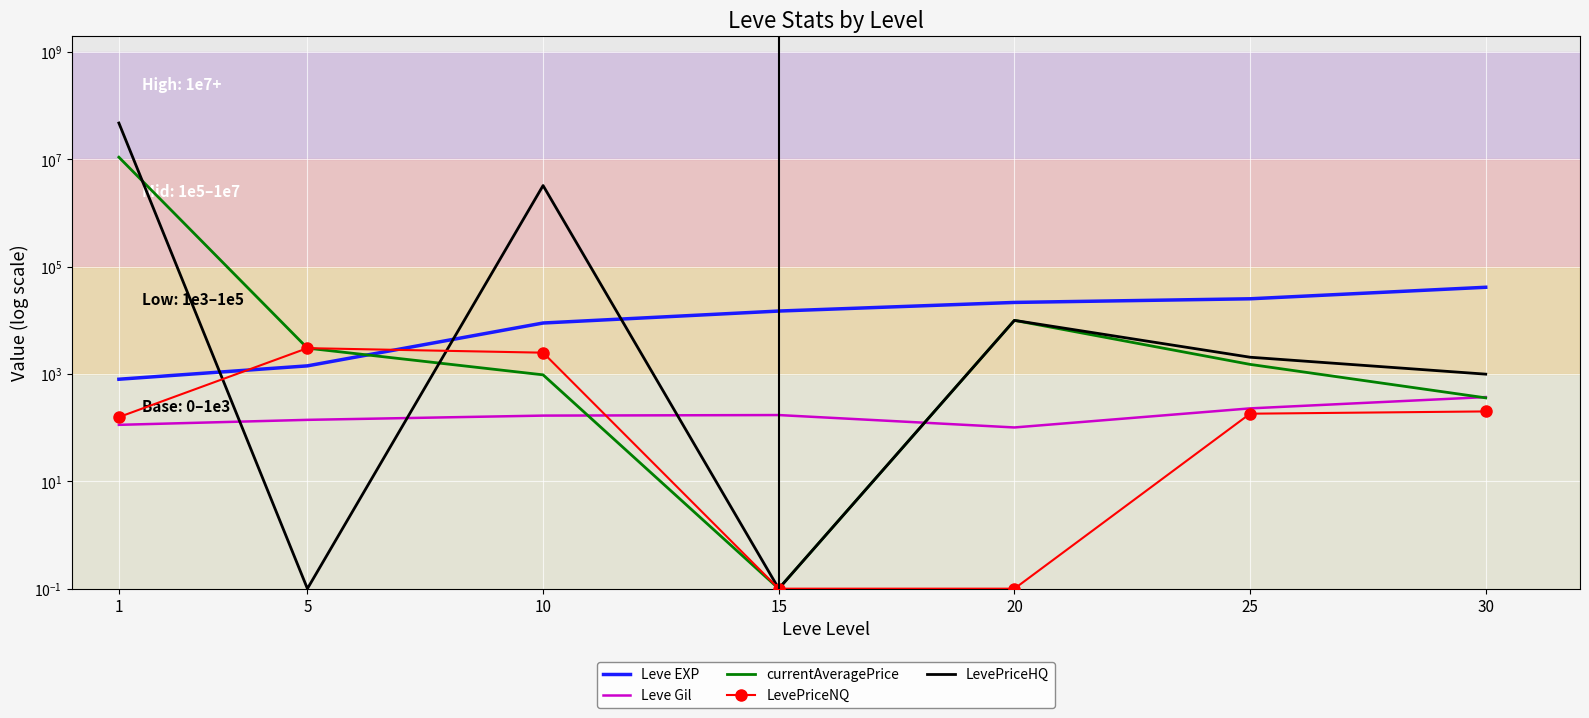

What is the value of the Leve Gil point at the 1st from the left?

113.0